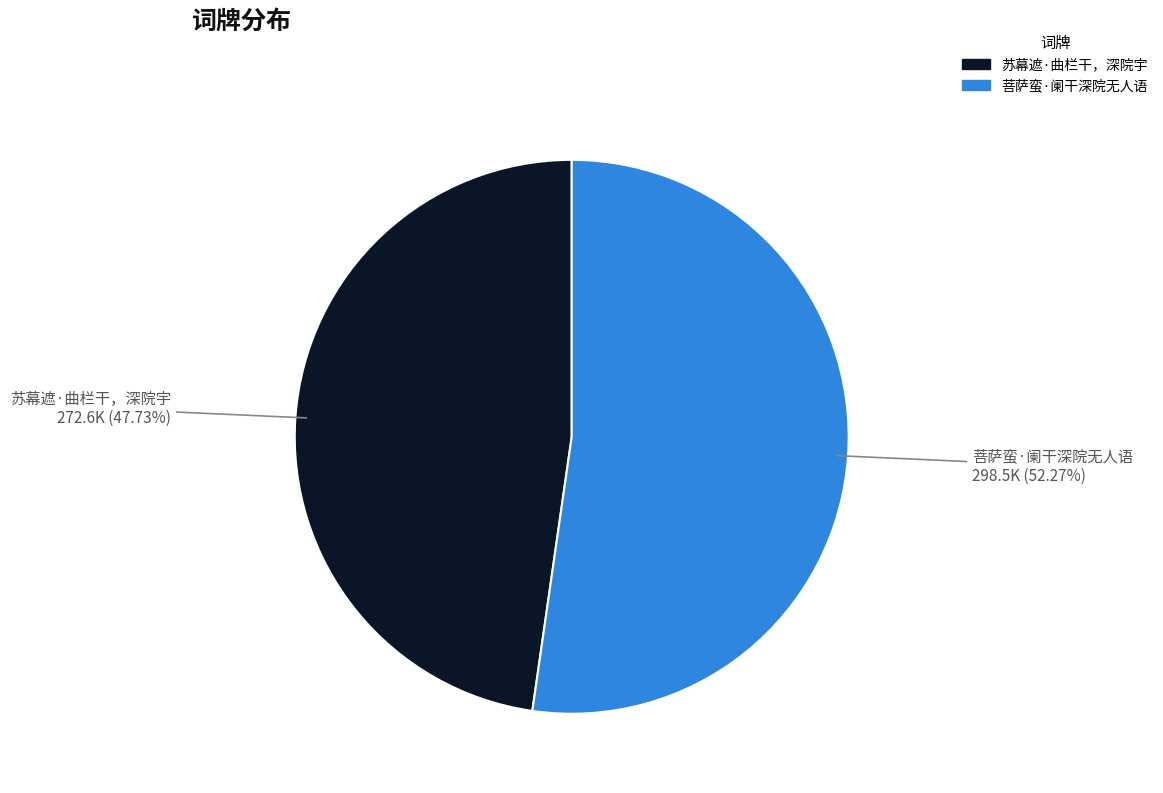

What percentage is the 菩萨蛮·阑干深院无人语 slice, to the nearest percent?

52%